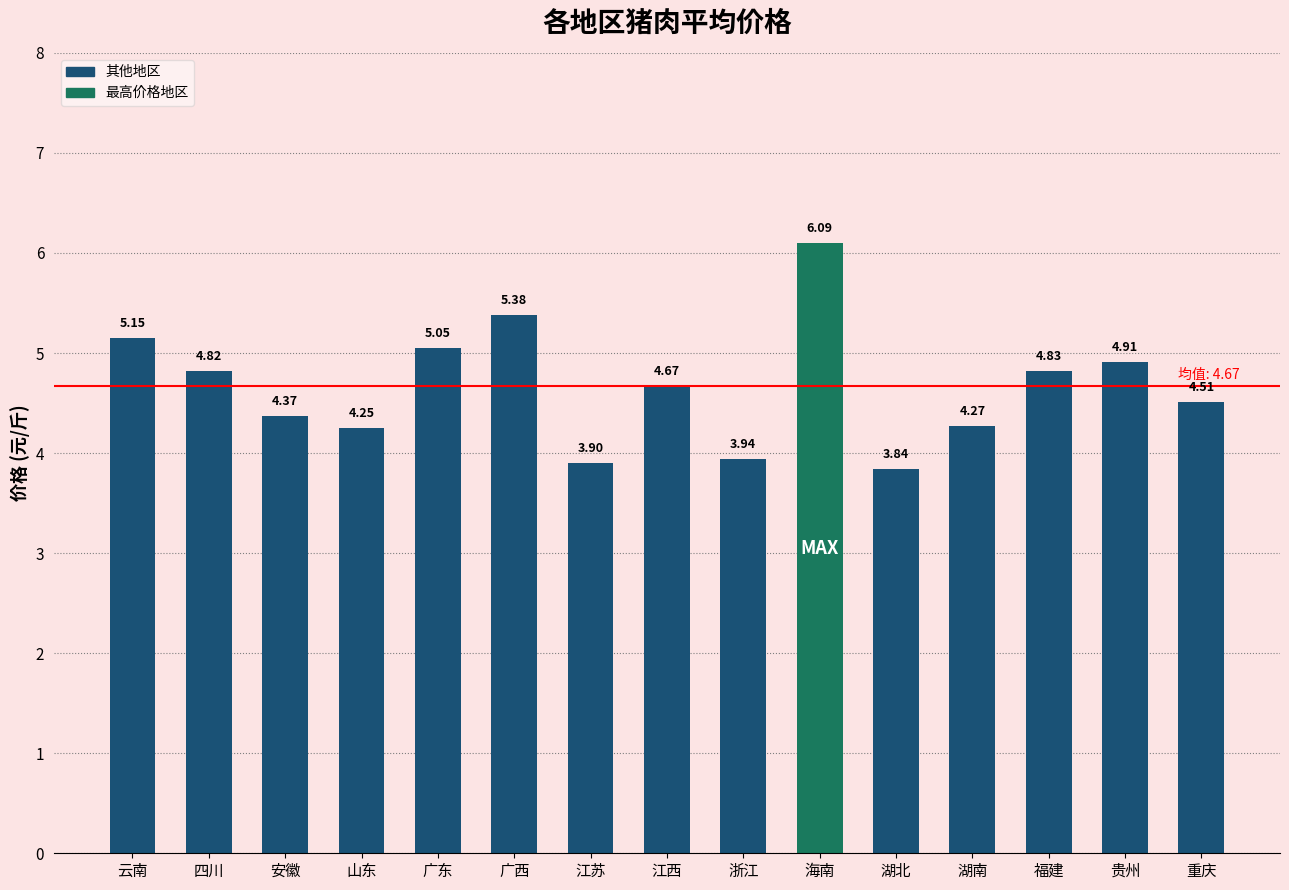

What is the sum of all values?

70.0